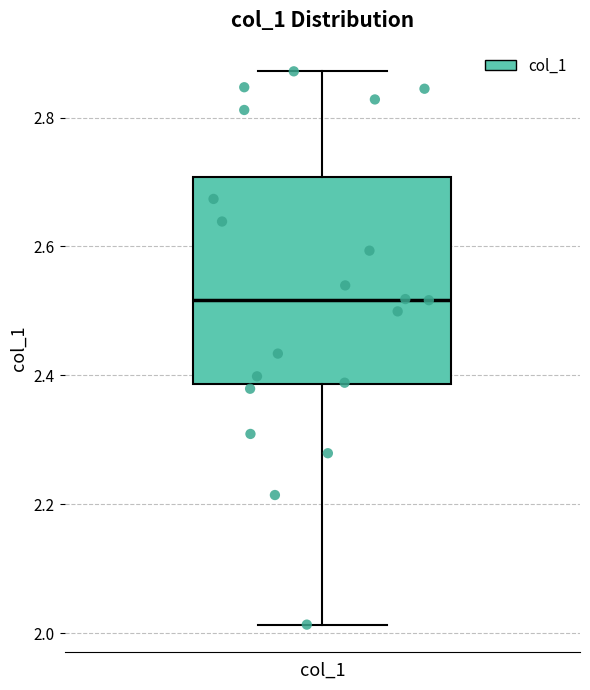

Where does the upper whisker of the box for col_1 end on the y-axis? The values are not printed on the chart, so give them approximately, as read against the axis.

2.88